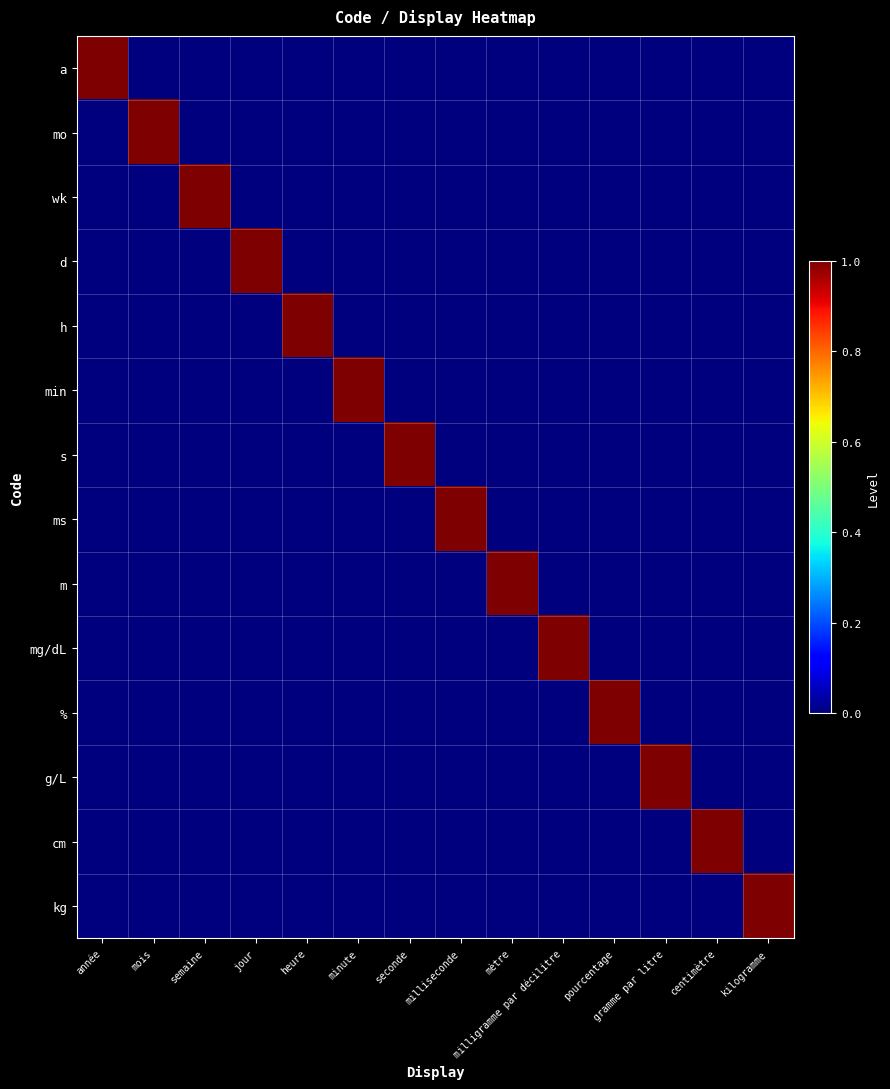

Which series has the widest spread of values?

a